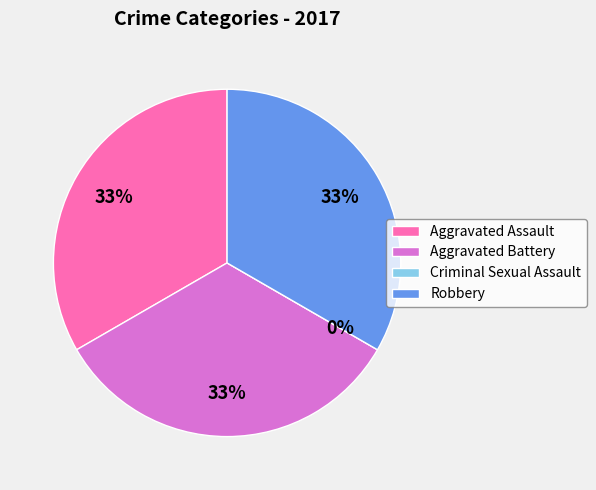

Which category has the biggest portion of the pie?

Aggravated Assault